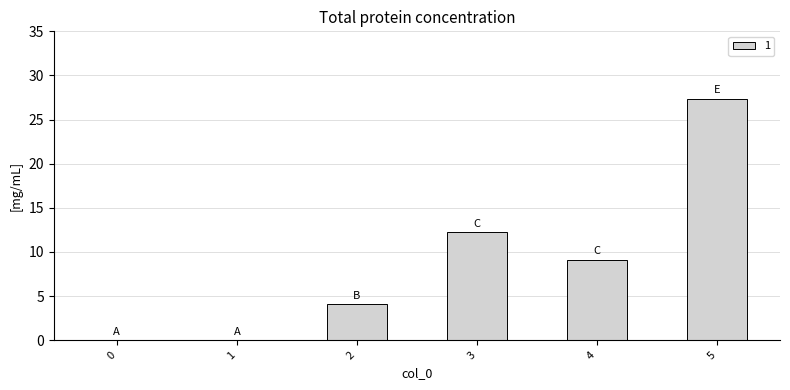

Between 1 and 3, which is larger?

3